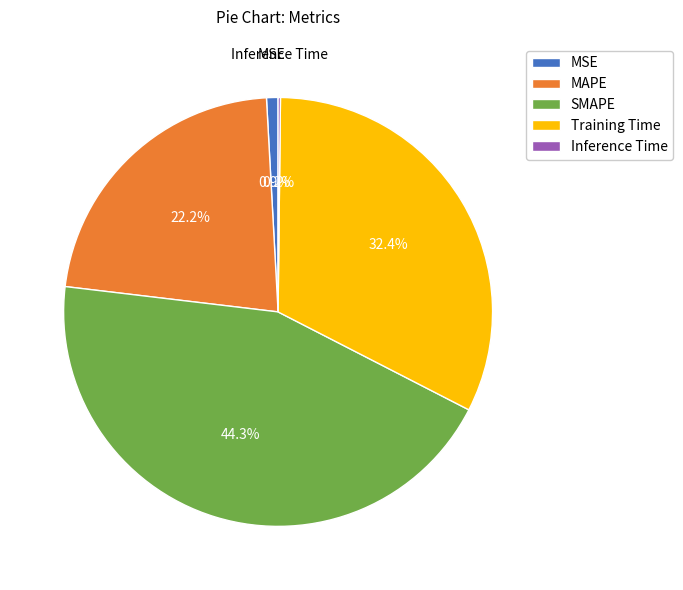

Does MSE account for over 50% of the chart?

No